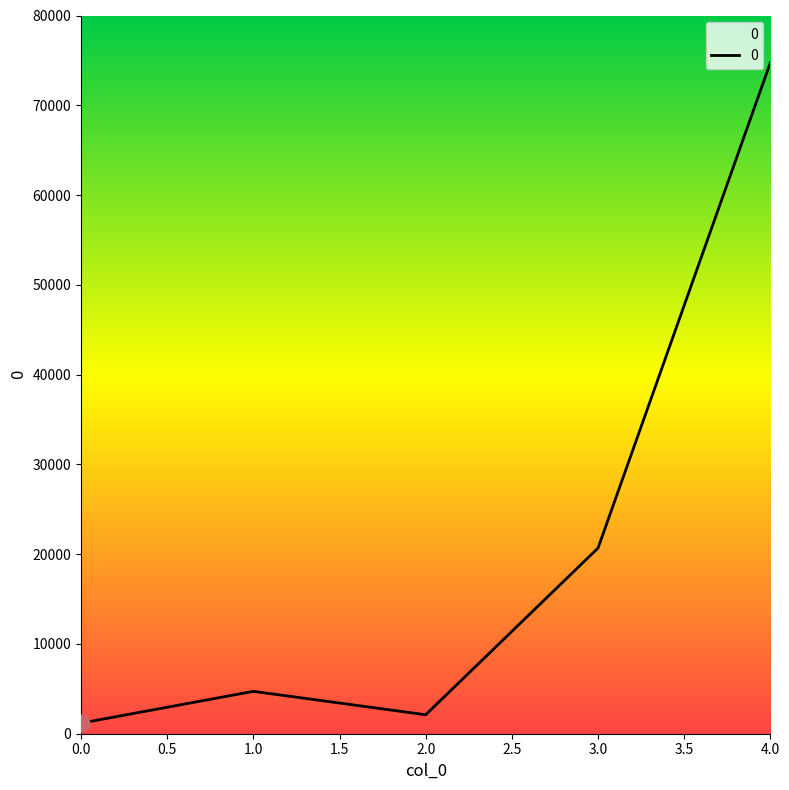

Which has a higher value, 2.0 or 4.0?

4.0